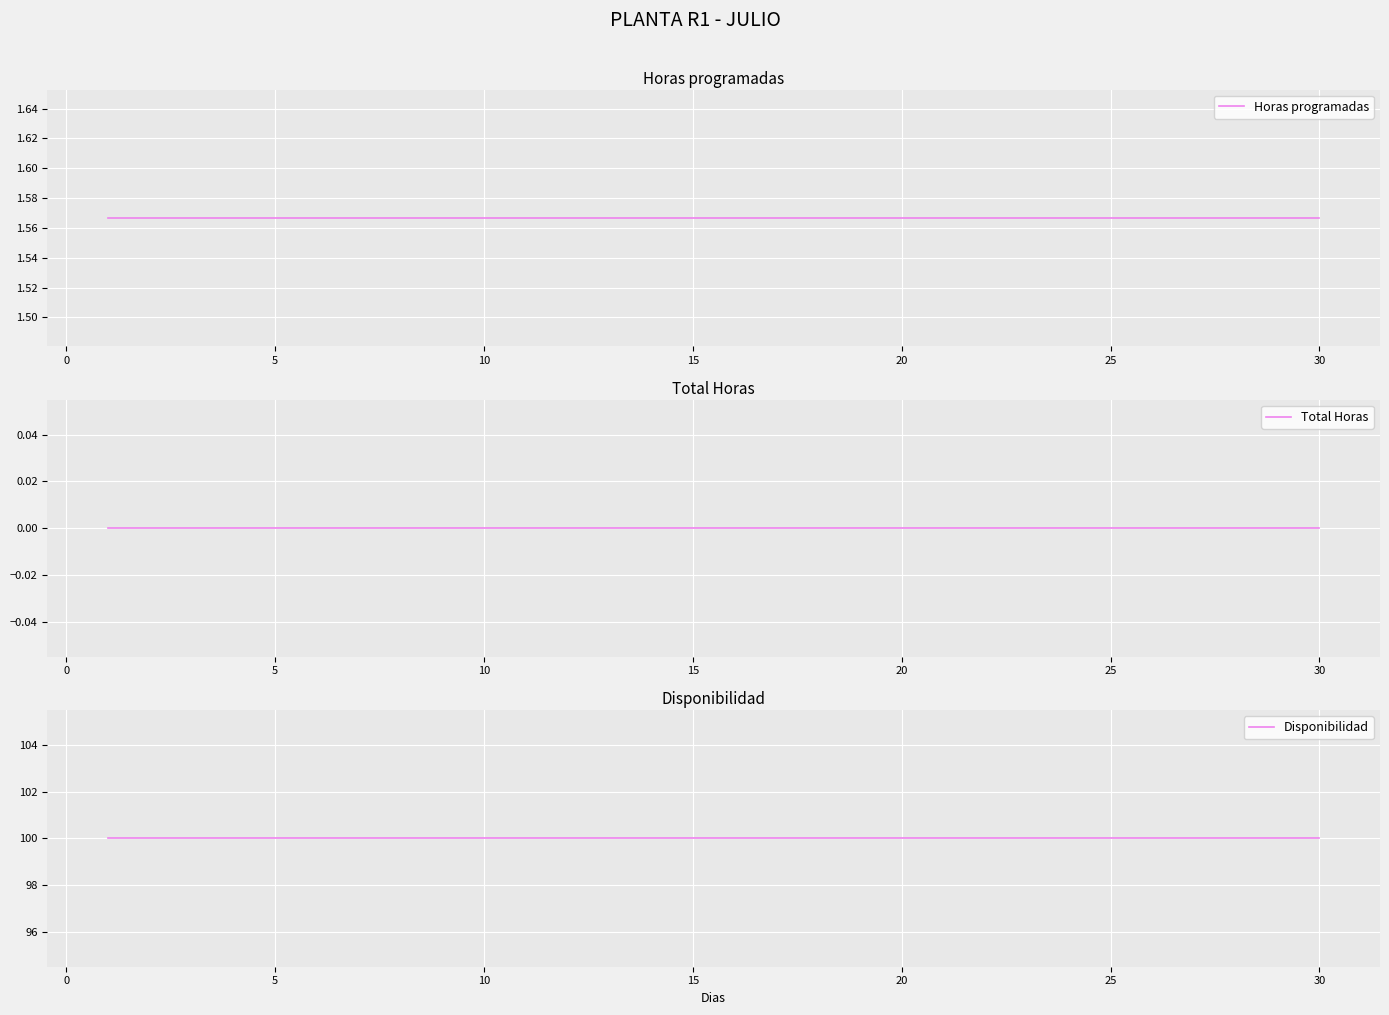

How many lines are shown in the chart?

3